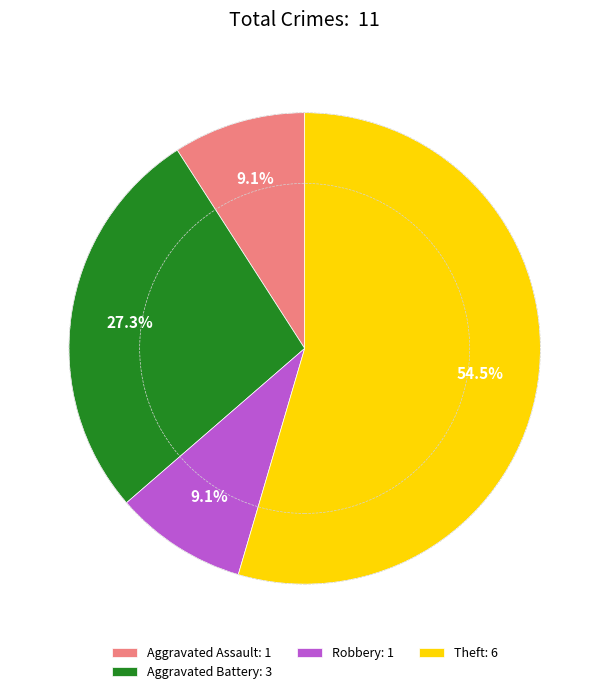

Is the sum of Aggravated Battery: 3 and Aggravated Assault: 1 greater than half?

No